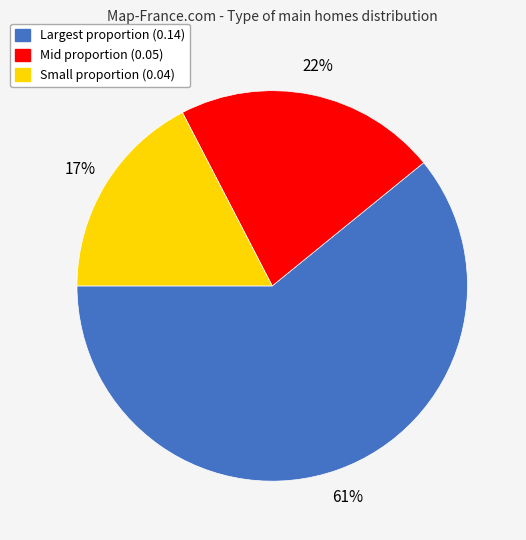

Rank the categories by value from highest to lowest.

Largest proportion (0.14), Mid proportion (0.05), Small proportion (0.04)